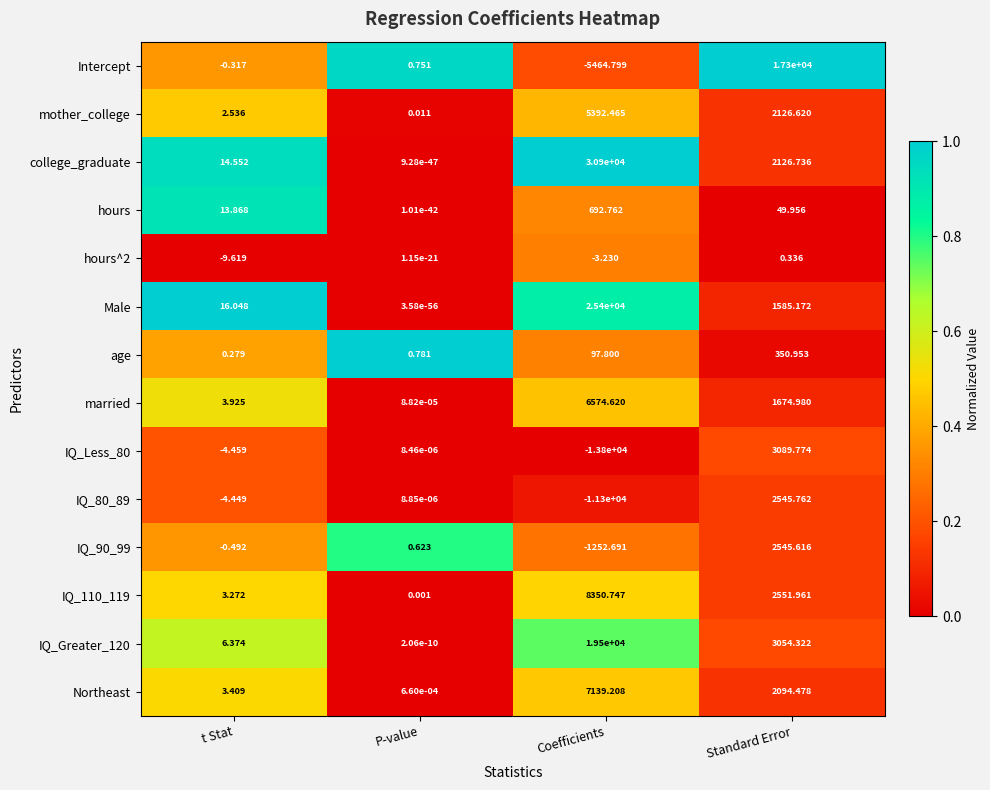

At which label does college_graduate reach its peak?

Coefficients